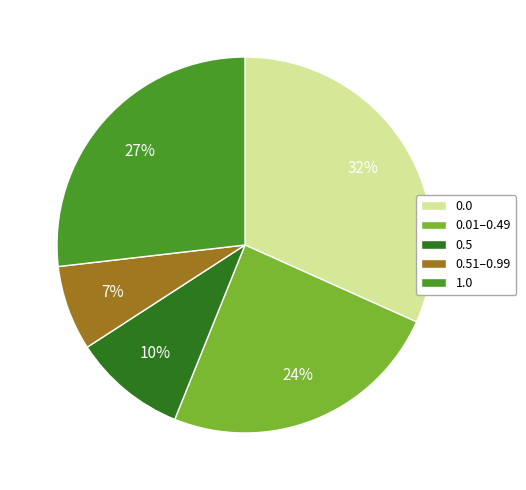

To the nearest percent, what is the combined percentage of 0.5 and 0.01–0.49?

34%